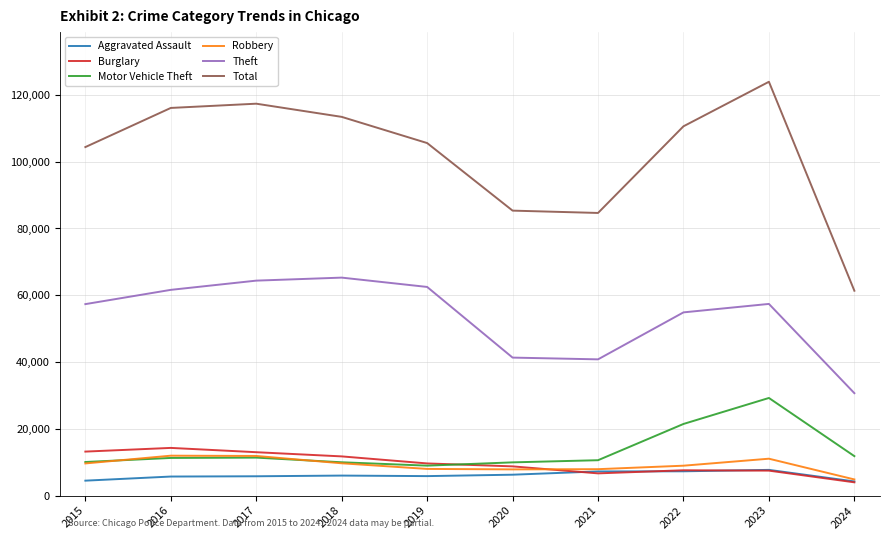

What is the sum of all Burglary values?

96337